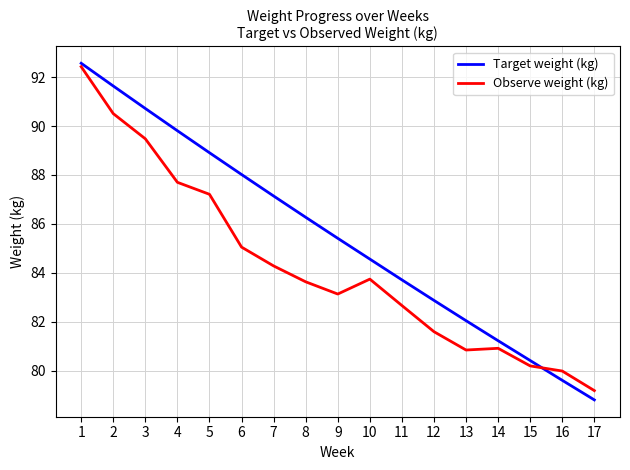

Where is Observe weight (kg) nearest to the value 85?

6